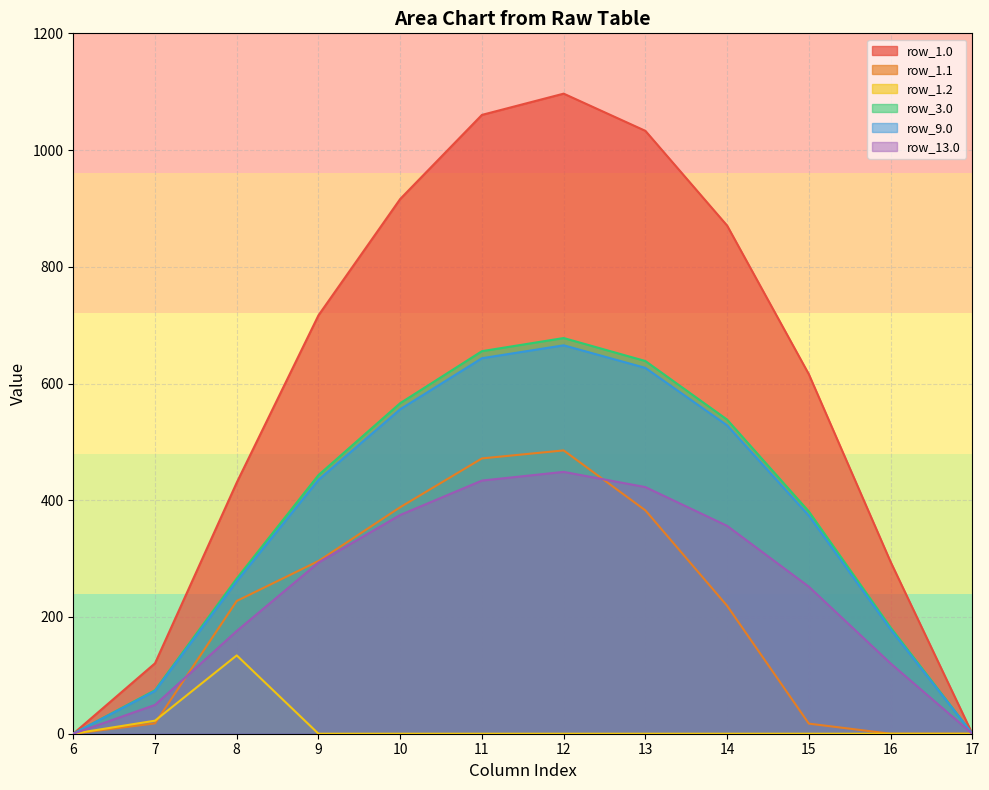

Is the value of row_9.0 at 17 greater than the value of row_13.0 at 8?

No